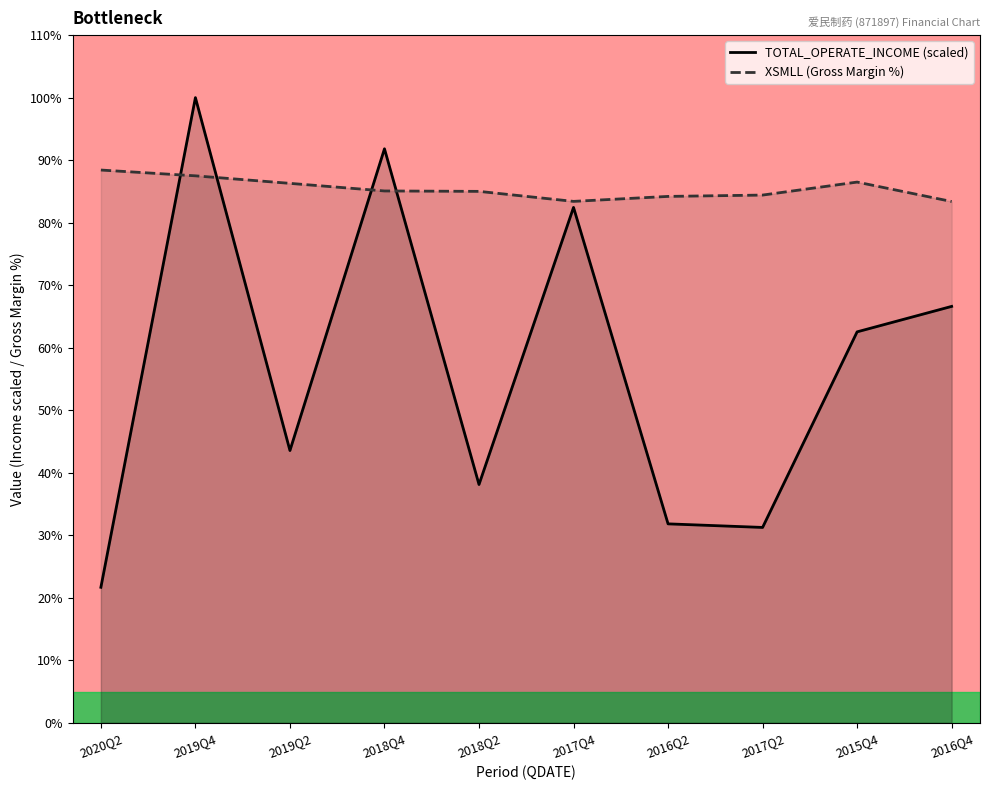

The XSMLL (Gross Margin %) series shows 85.0 at 2018Q2. True or false?

True